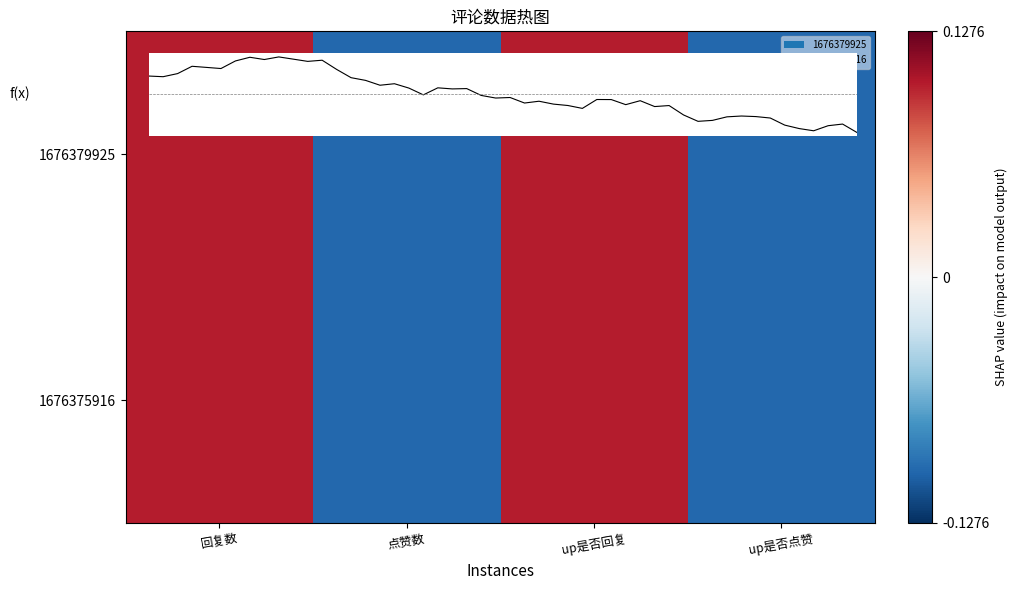

How many positive values does the 1676379925 series have?

2